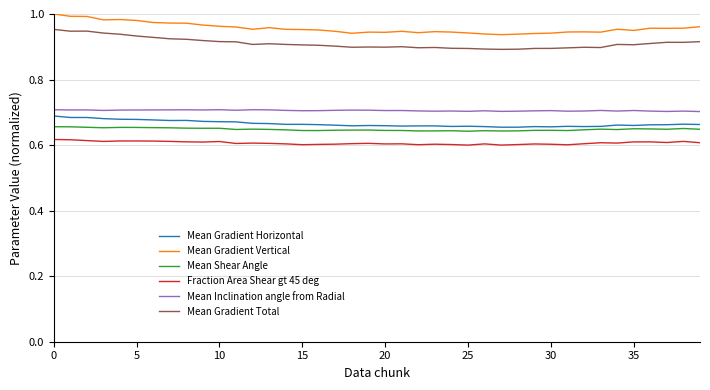

True or false: Mean Inclination angle from Radial and Mean Gradient Vertical cross at least once.

False